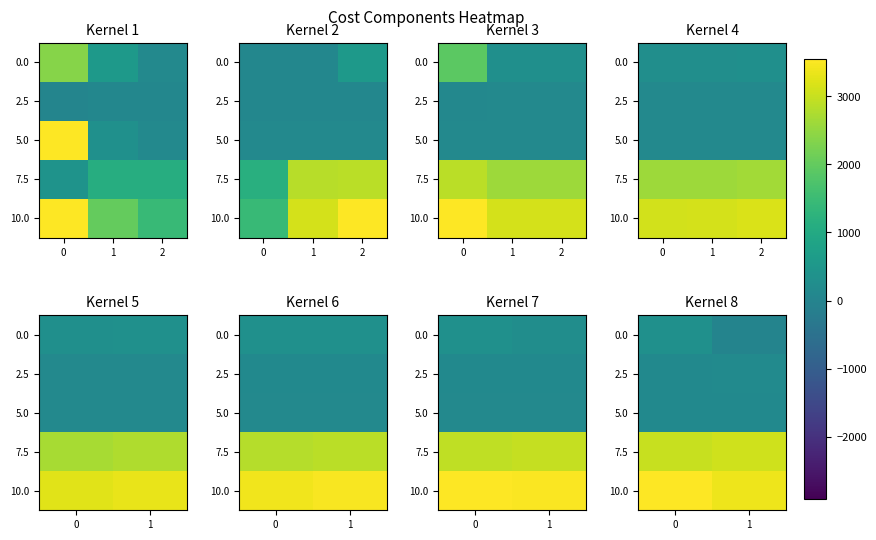

The 2.5 series shows 161 at 1. True or false?

True